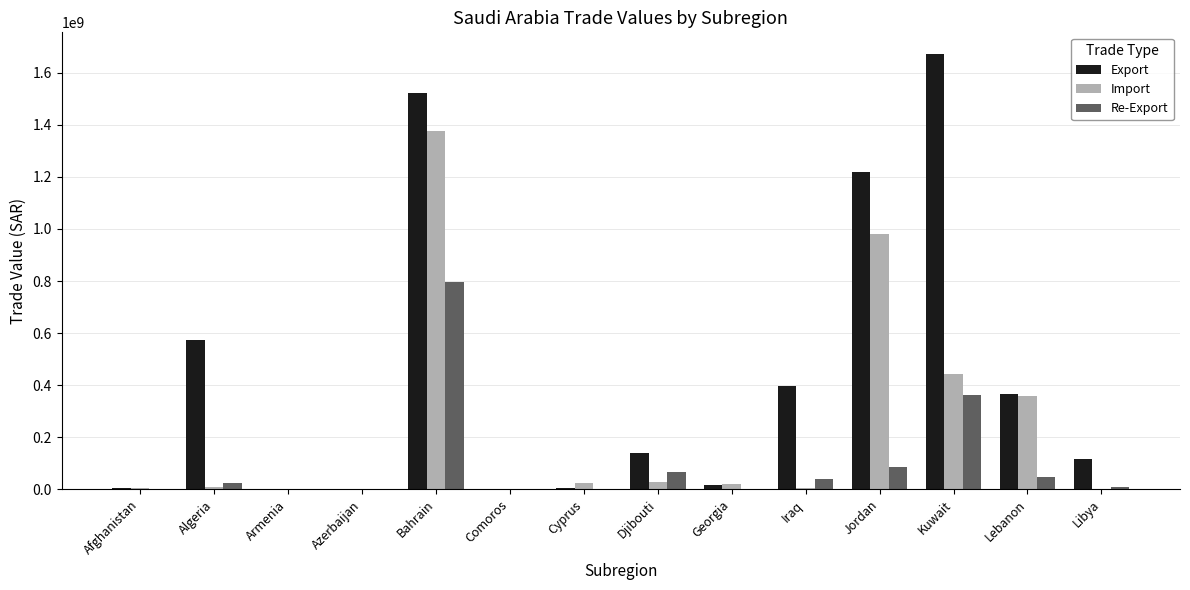

What is the sum of the Export values at Jordan and Iraq?

1613631808